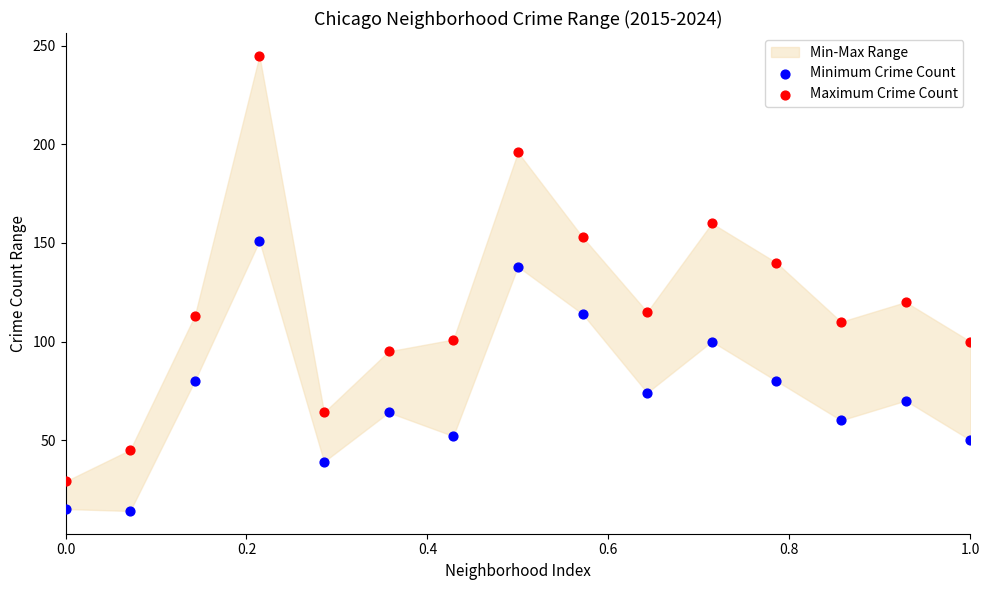

Across all data points, what is the range of Y values (max minus min)?

231